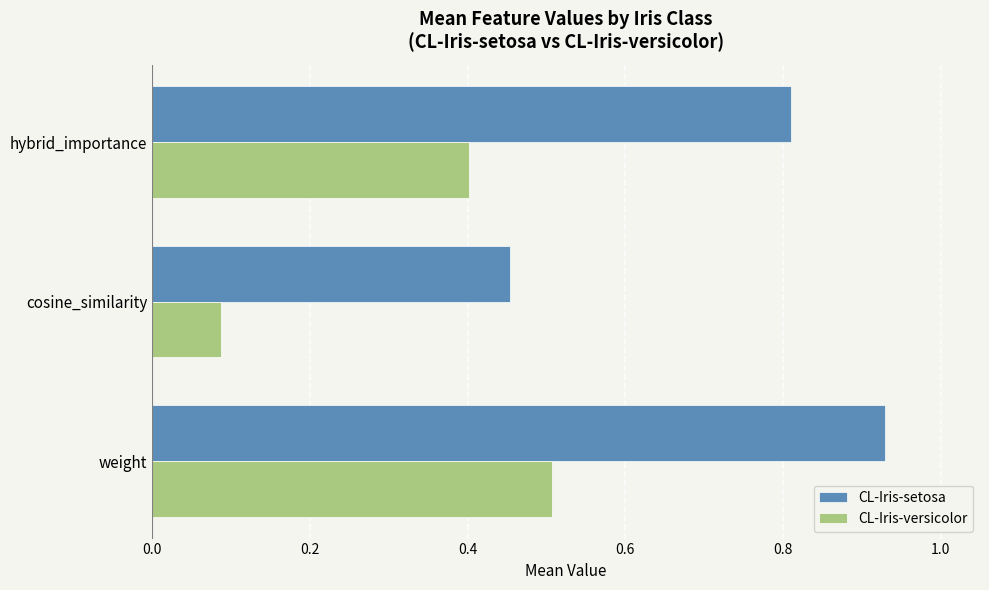

The CL-Iris-setosa series shows 0.2 at cosine_similarity. True or false?

False